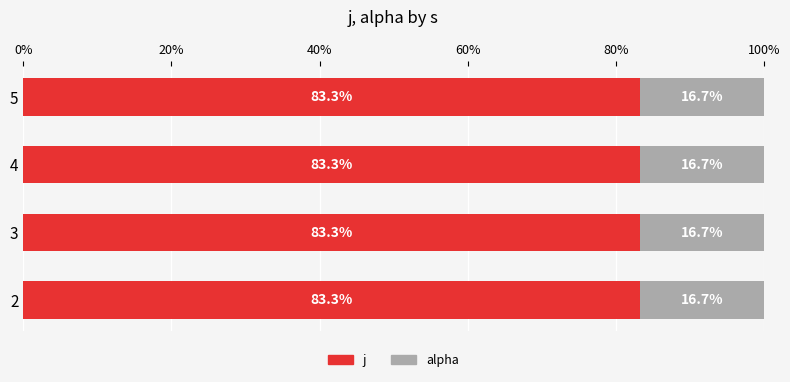

The j series shows 83.3 at 4. True or false?

True